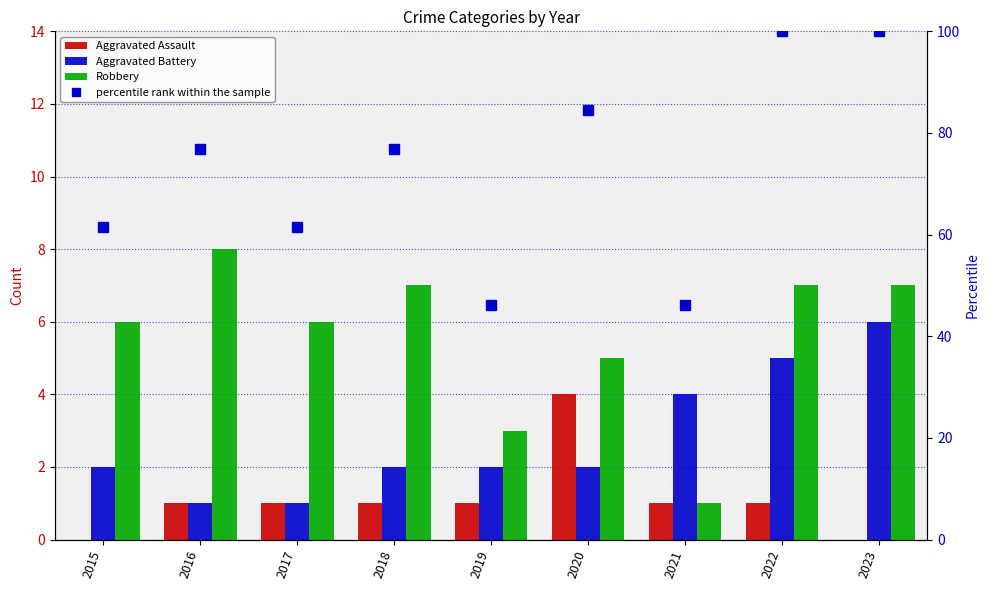

Which category has the lowest value across all series?

2015